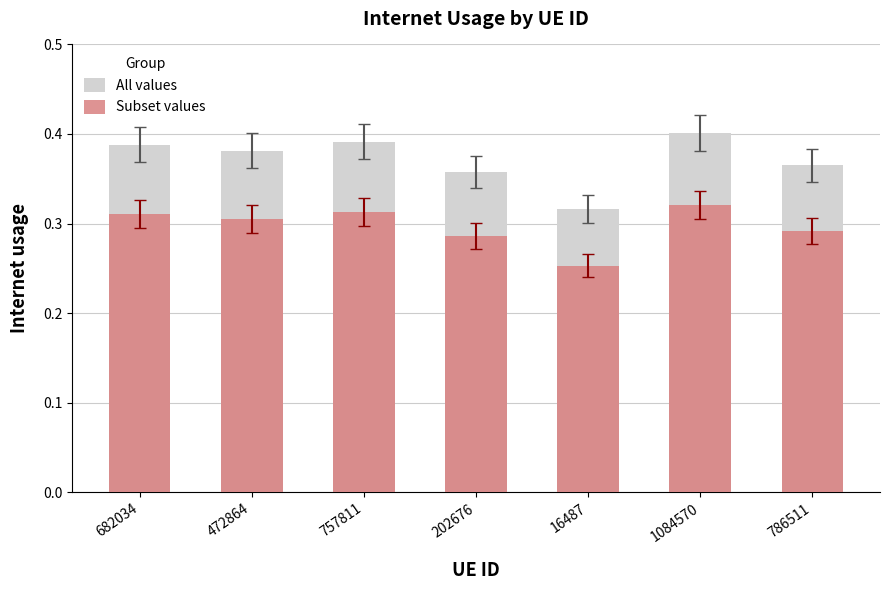

What value does the All values series have at 682034?

0.4